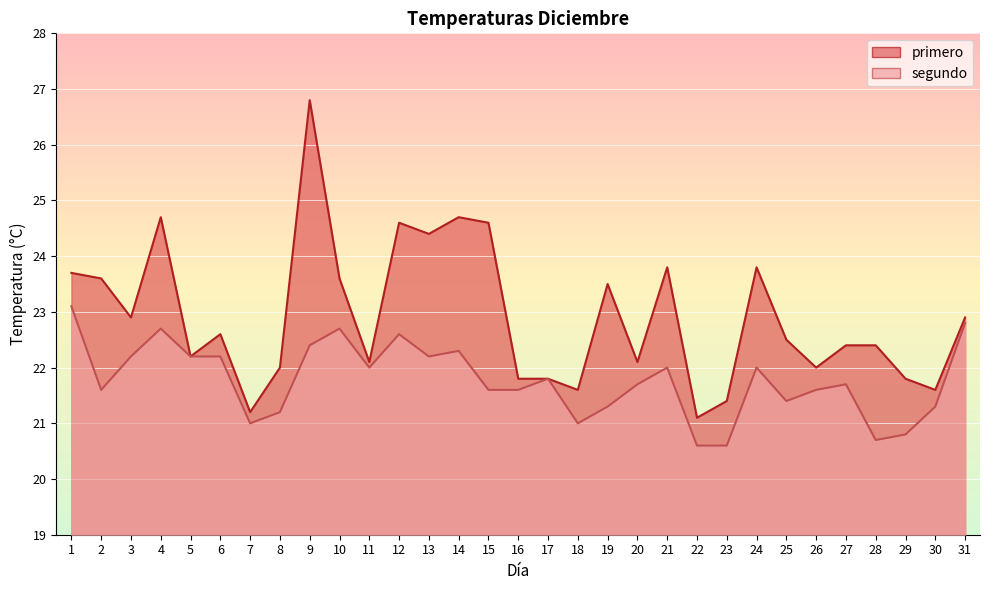

What are all the series names shown in the legend?

primero, segundo